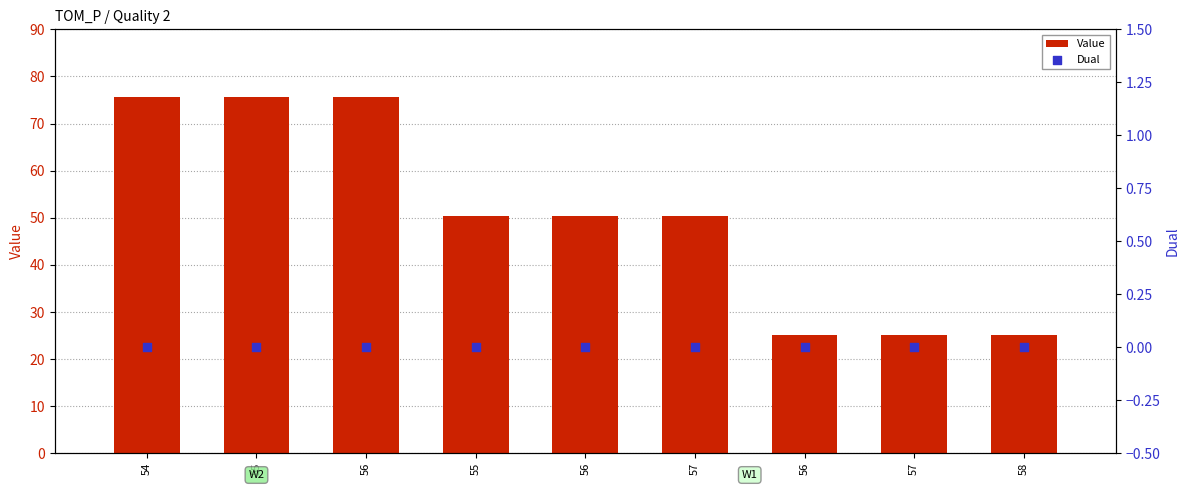

What are all the series names shown in the legend?

Value, Dual